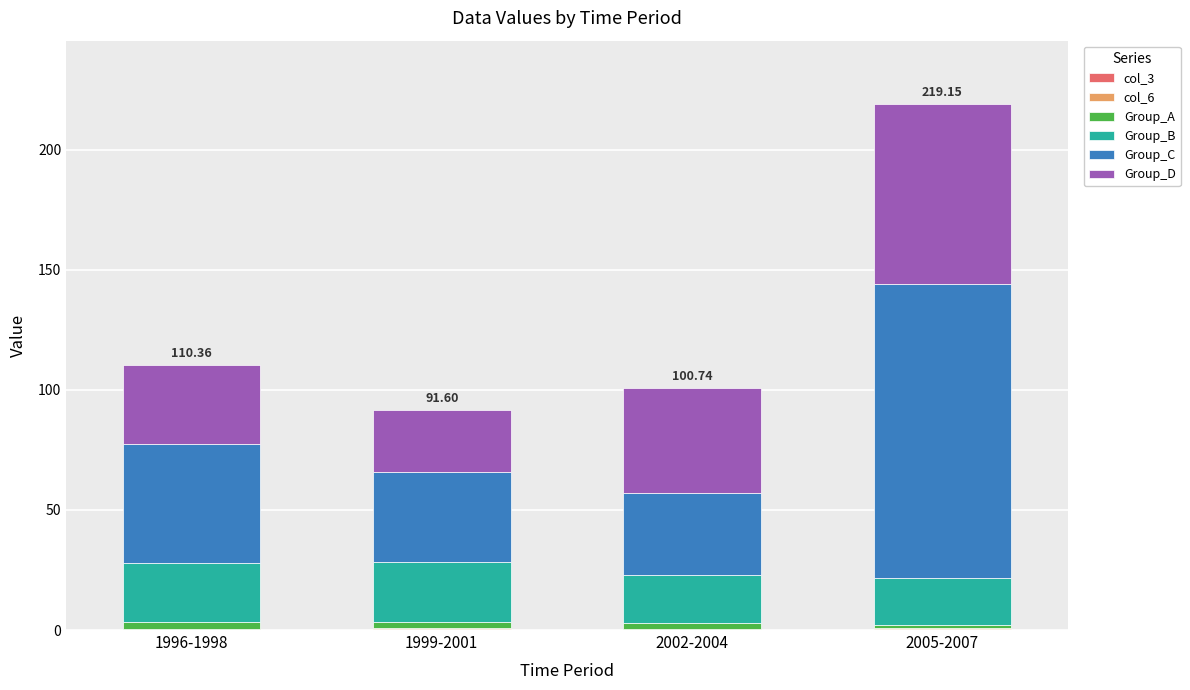

At which category is the sum across all series the highest?

2005-2007